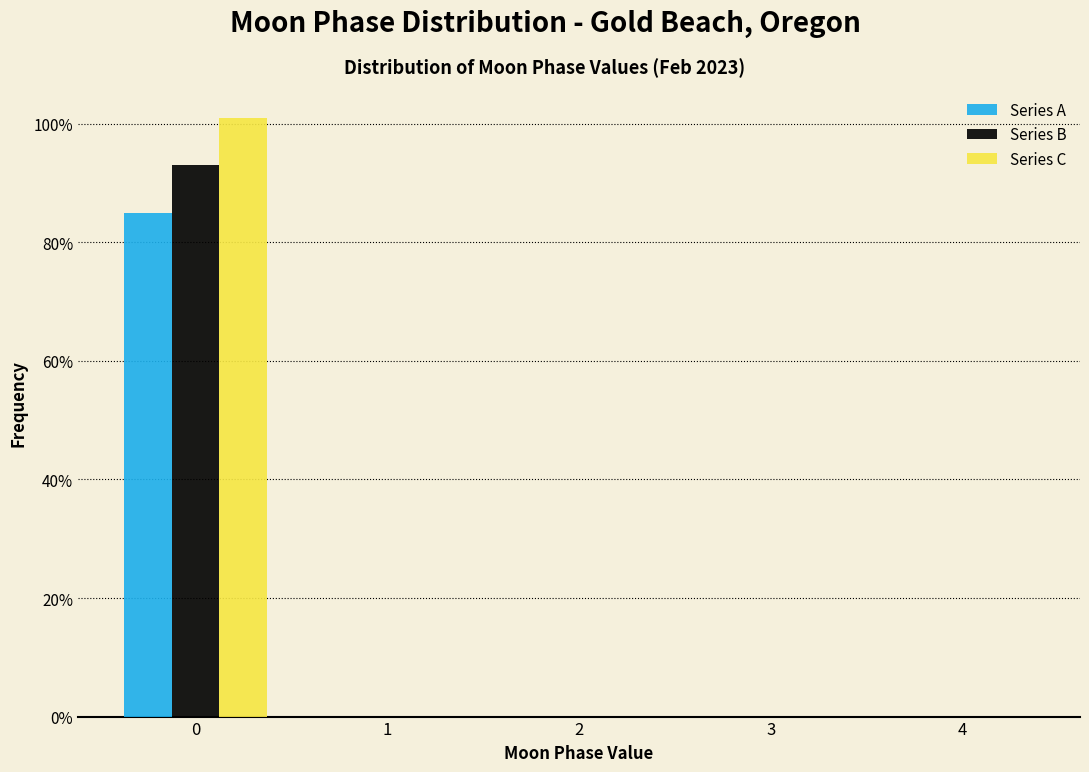

What is the height of the Series A bar covering -0.5 to 0.5 on the x-axis? The values are not printed on the chart, so give them approximately, as read against the axis.

86